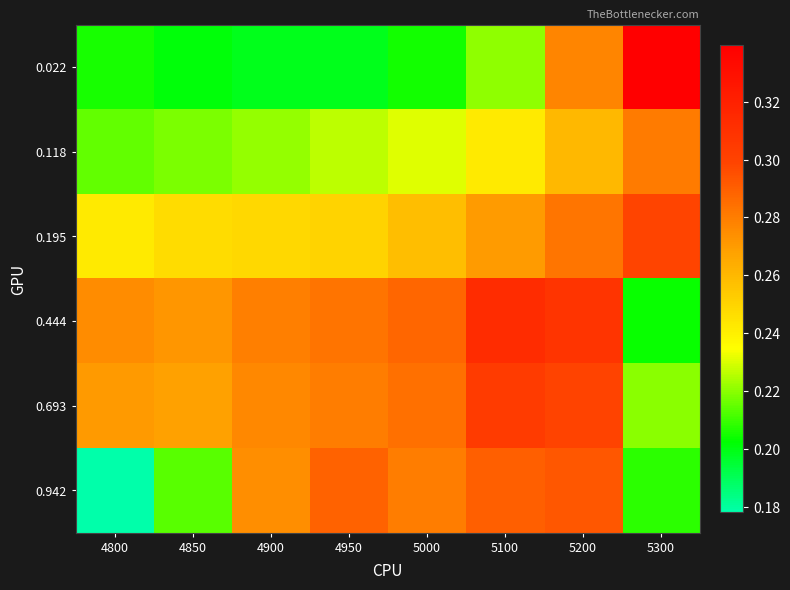

What is the difference between the highest and lowest values at 5300?

0.1